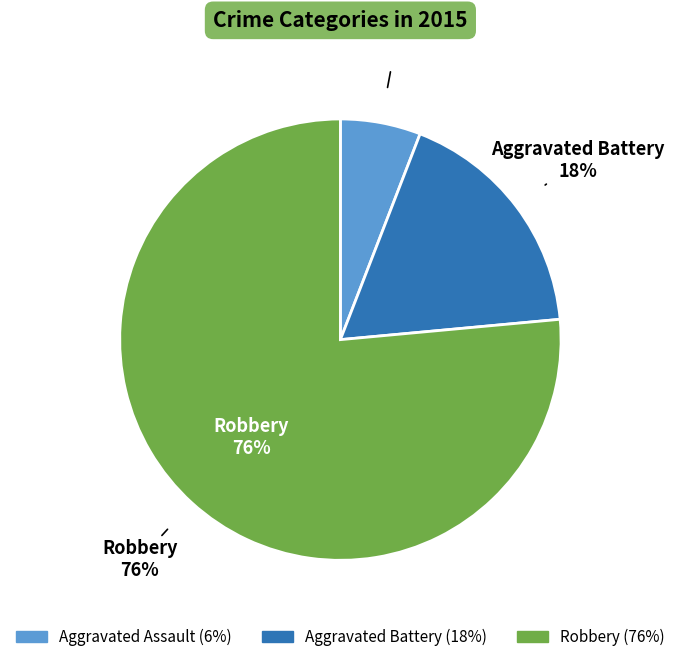

The Aggravated Battery slice represents 18% of the pie. True or false?

True